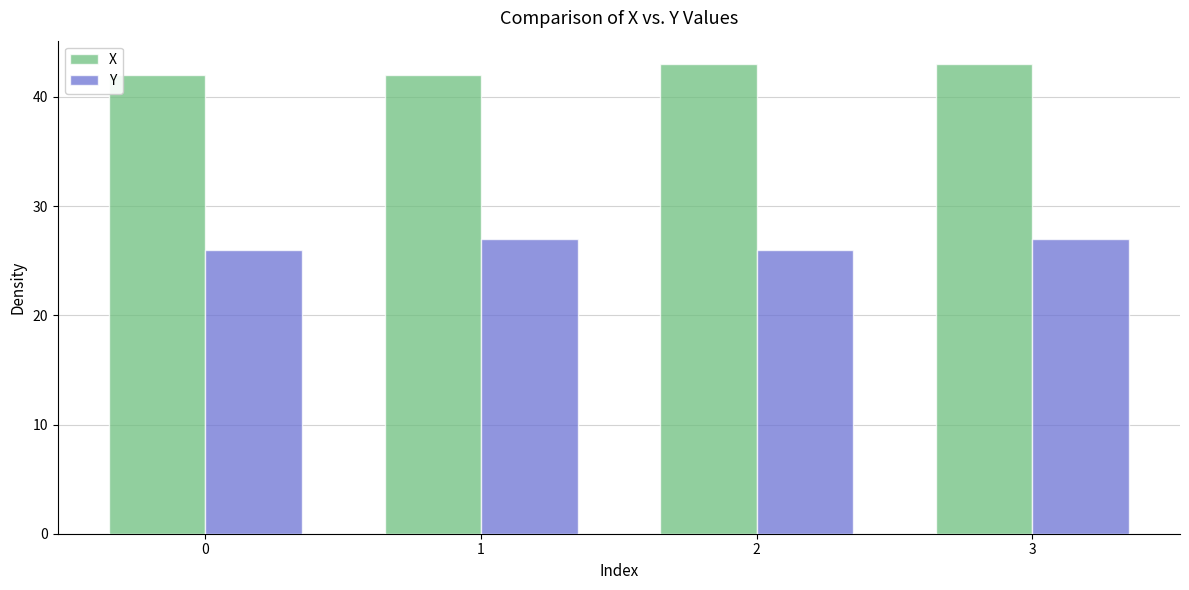

What is the lowest value of the X series?

42